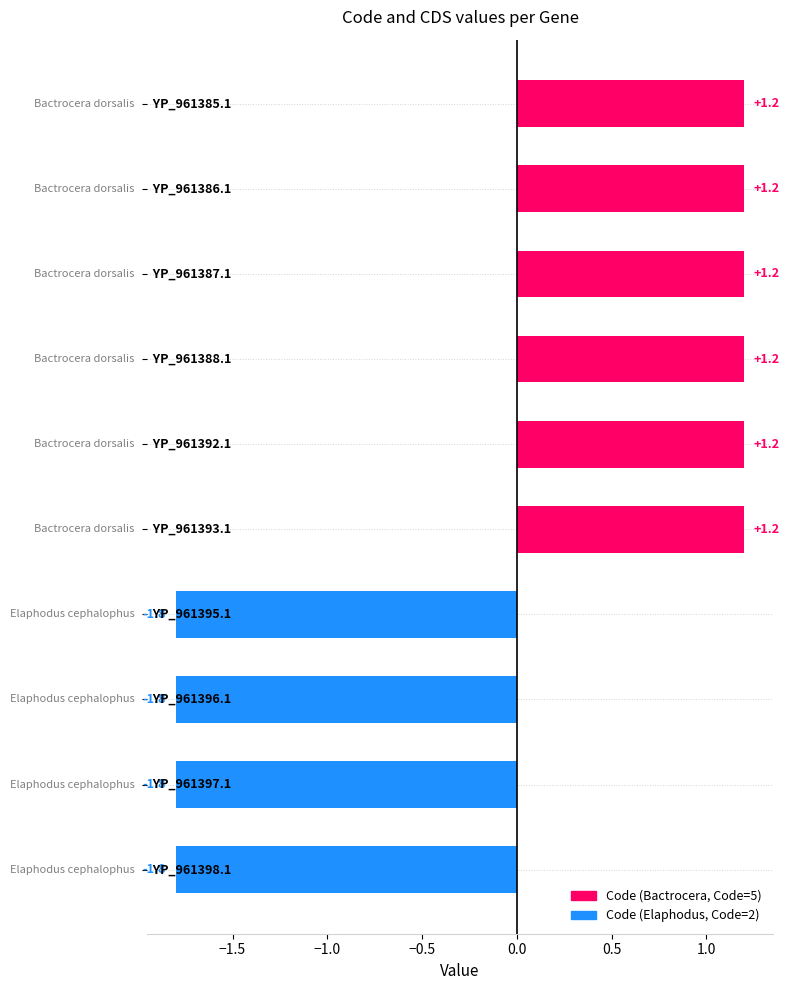

What is the difference between the maximum and minimum values?

3.0